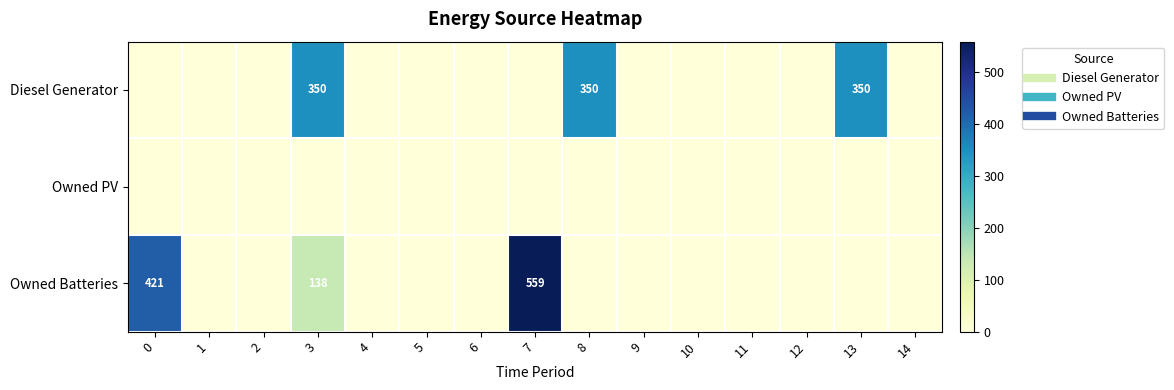

What is the maximum value shown in the chart?

559